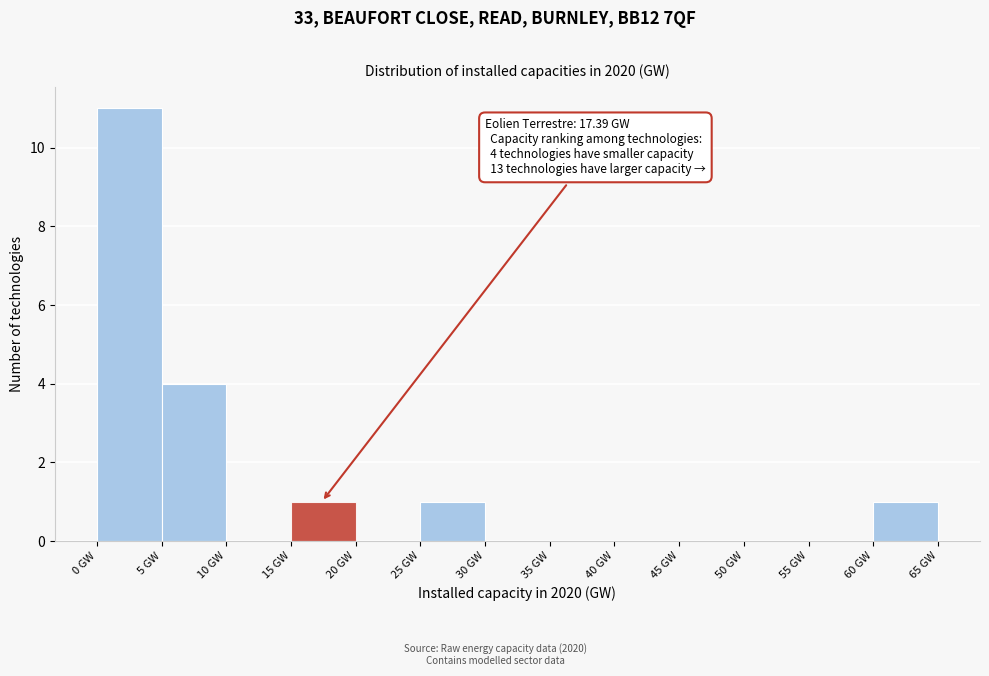

Which range on the x-axis has the tallest bar?

0 to 5